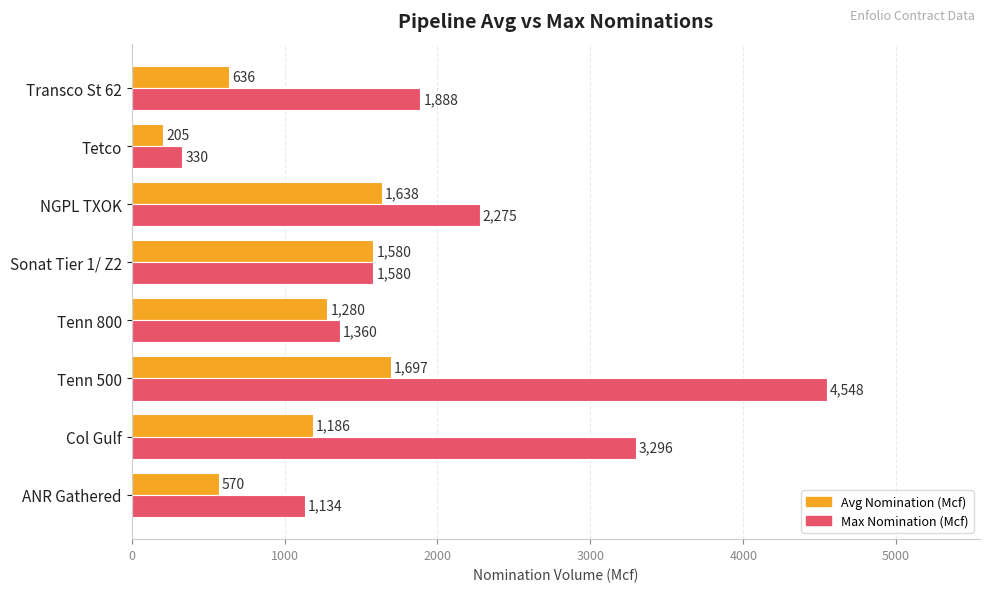

The value of Max Nomination (Mcf) at Tetco is 499. True or false?

False